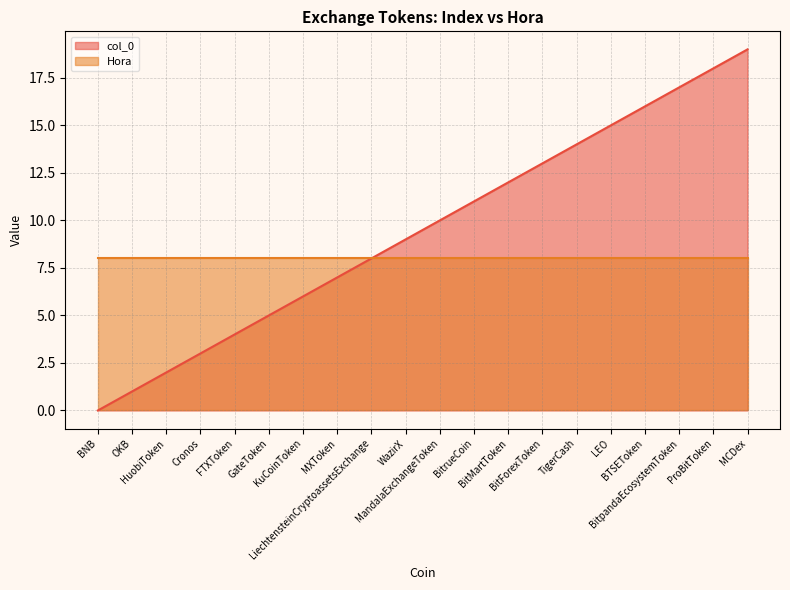

Does the chart display data point markers on the line(s)?

No